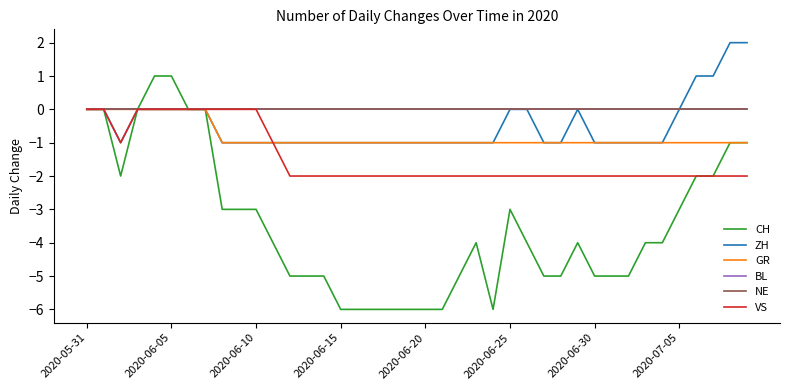

Does the chart have visible grid lines?

No